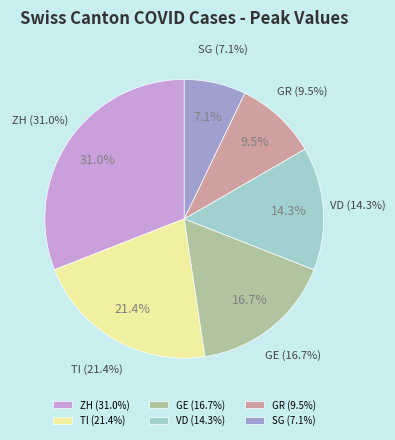

Between GE and ZH, which is larger?

ZH